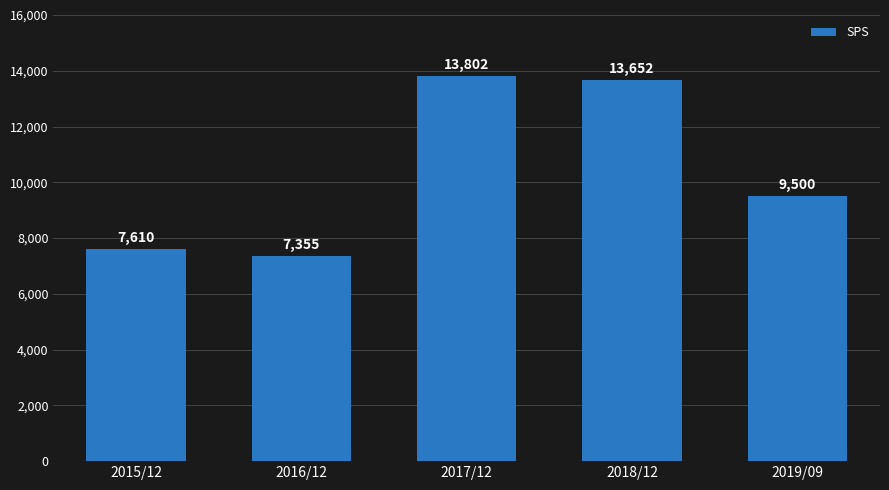

What is the change in value from 2017/12 to 2018/12?

-150